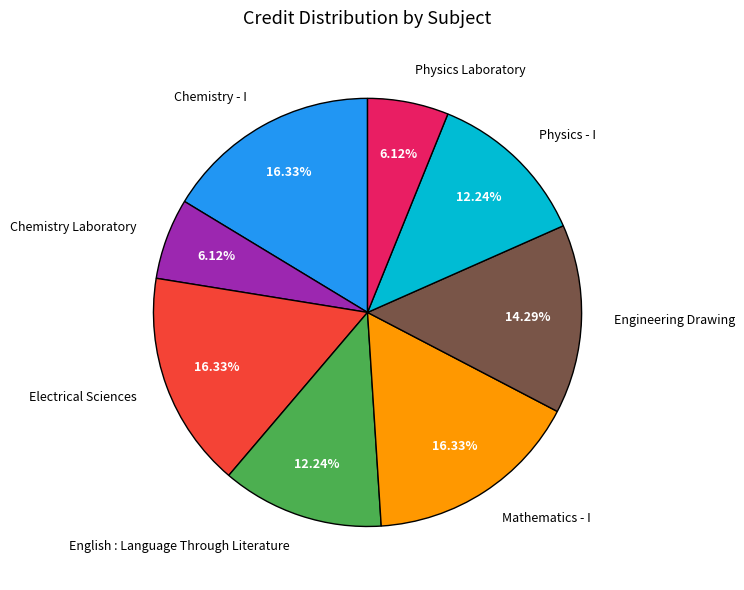

How many segments does this pie chart have?

8